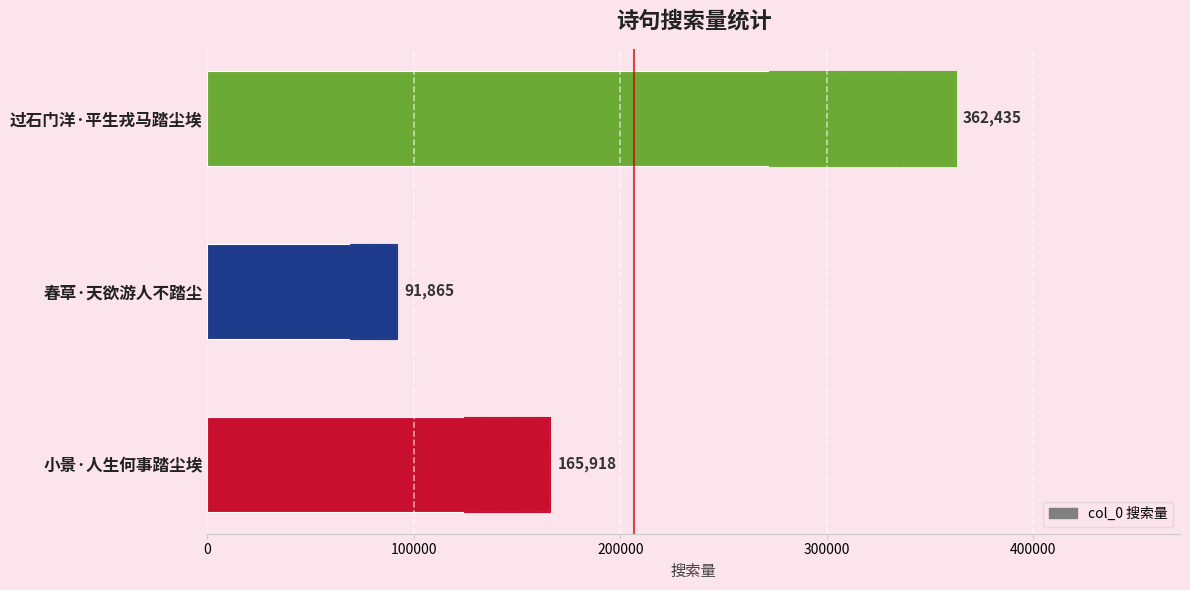

What is the difference between the maximum and second lowest values?

196517